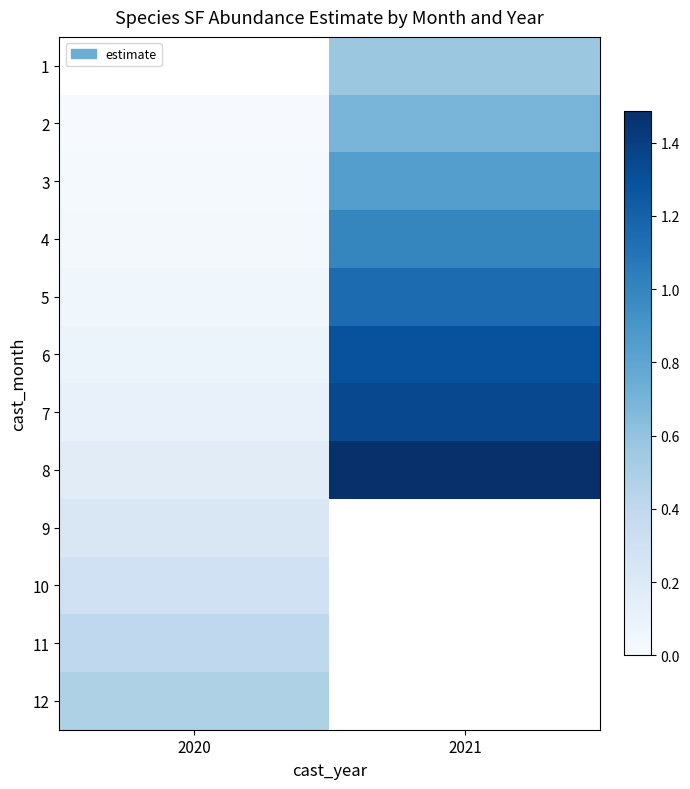

The value of 2 at 2020 is 0.0. True or false?

True